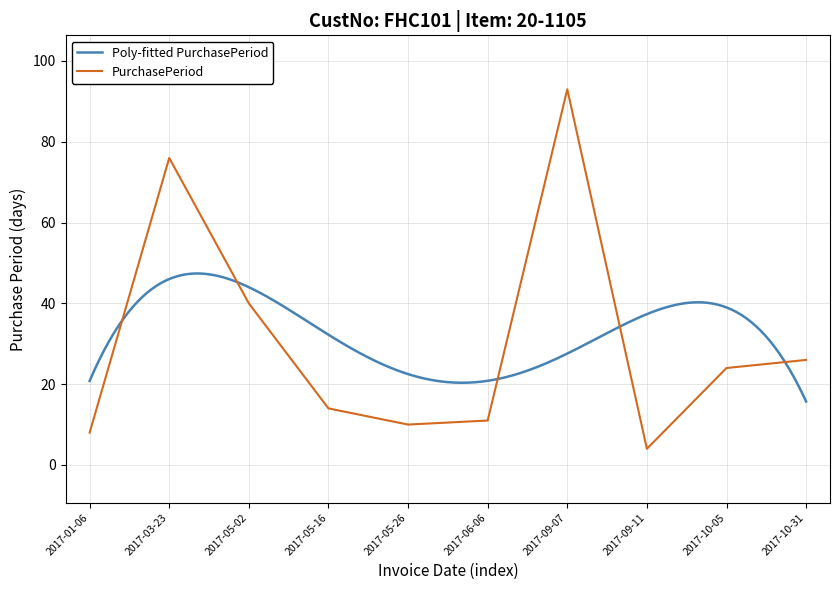

Reading left to right, what are all the values shown in this chart?

2017-01-06=8	2017-03-23=76	2017-05-02=40	2017-05-16=14	2017-05-26=10	2017-06-06=11	2017-09-07=93	2017-09-11=4	2017-10-05=24	2017-10-31=26